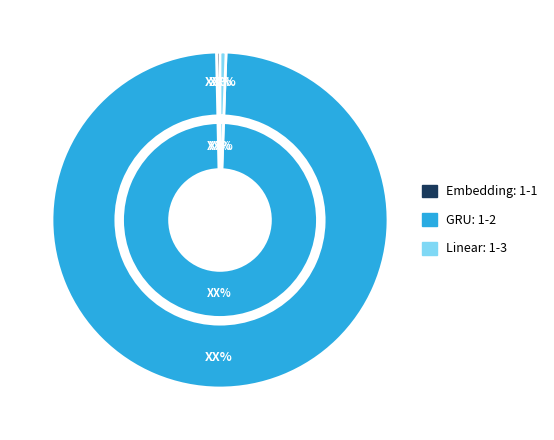

Which slice is the largest?

GRU: 1-2